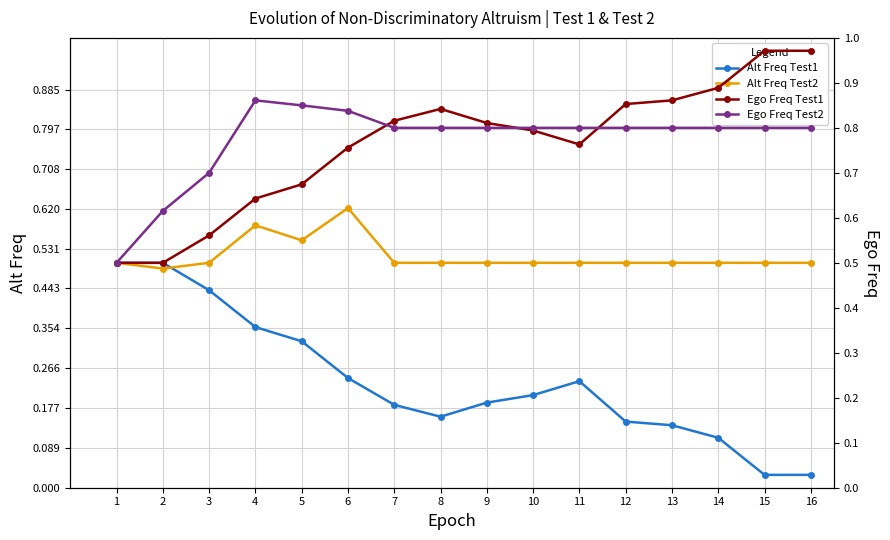

True or false: Alt Freq Test1 and Ego Freq Test1 intersect in this chart.

False